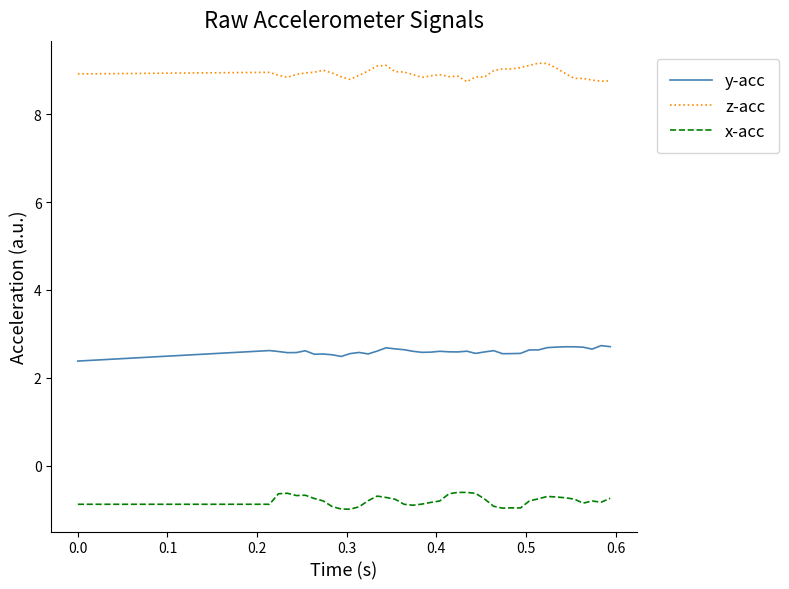

Rank the series by their maximum value, from highest to lowest.

z-acc, y-acc, x-acc